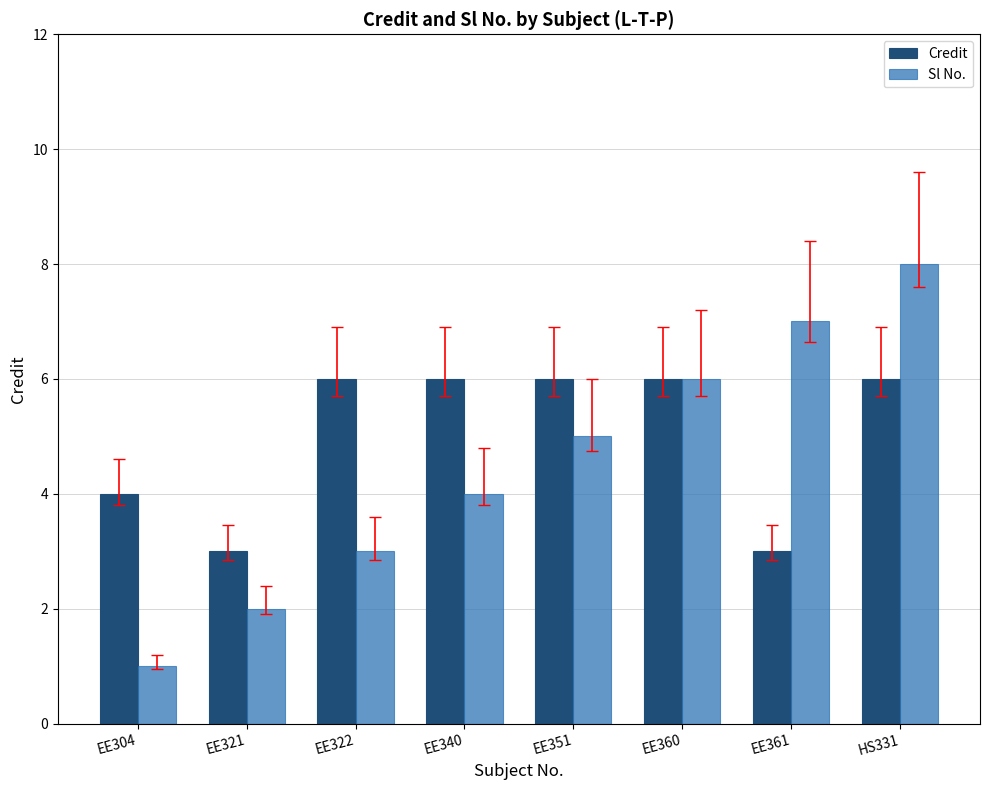

What is the difference between the Sl No. values at EE304 and EE360?

5